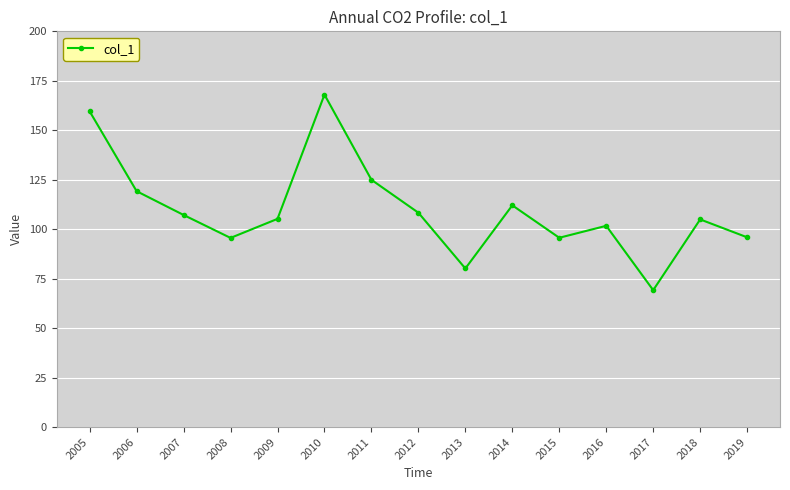

True or false: the data has more than 0 interior local peaks.

True